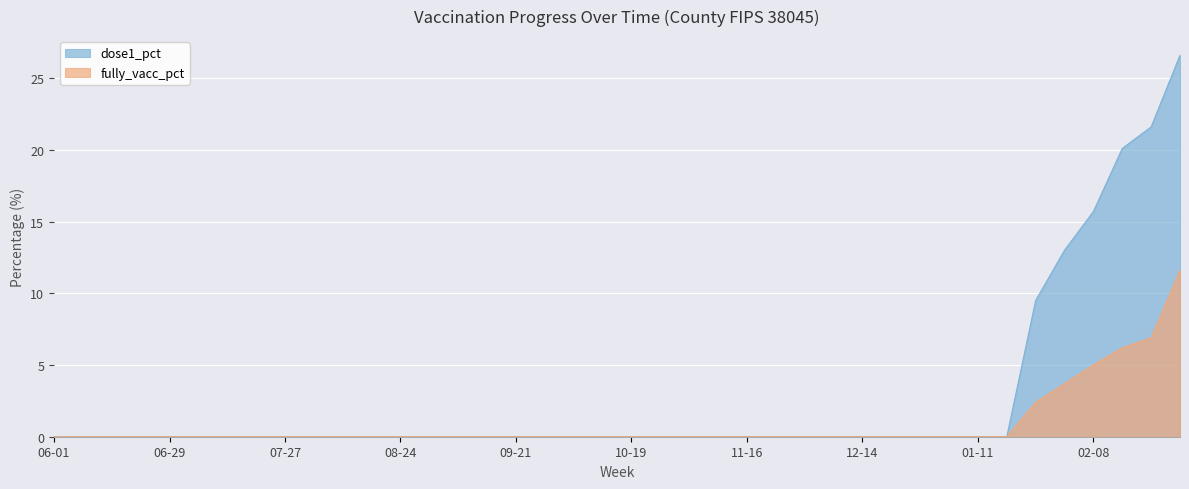

What is the average value of the fully_vacc_pct series?

0.9